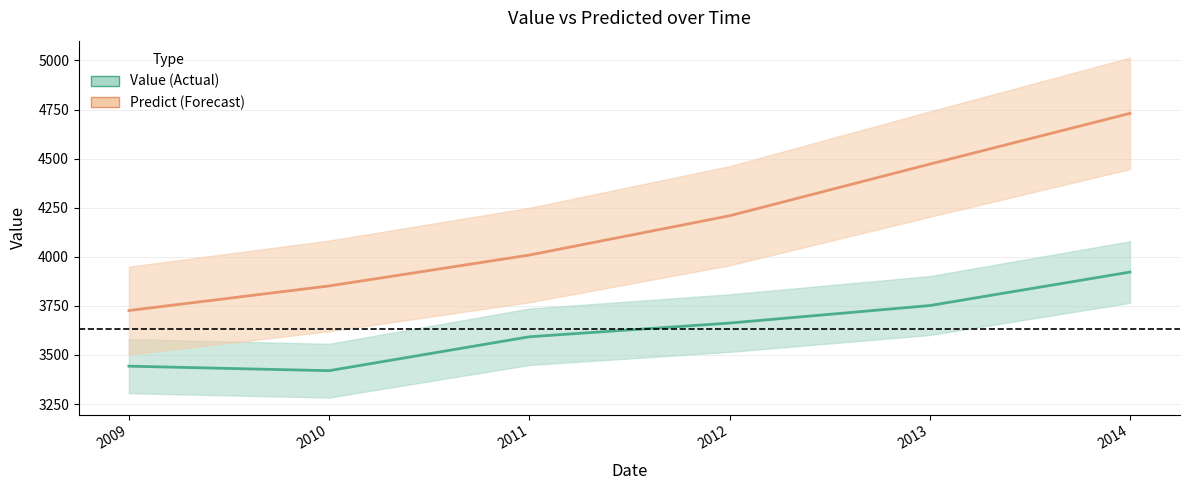

At which category is the sum across all series the highest?

2014